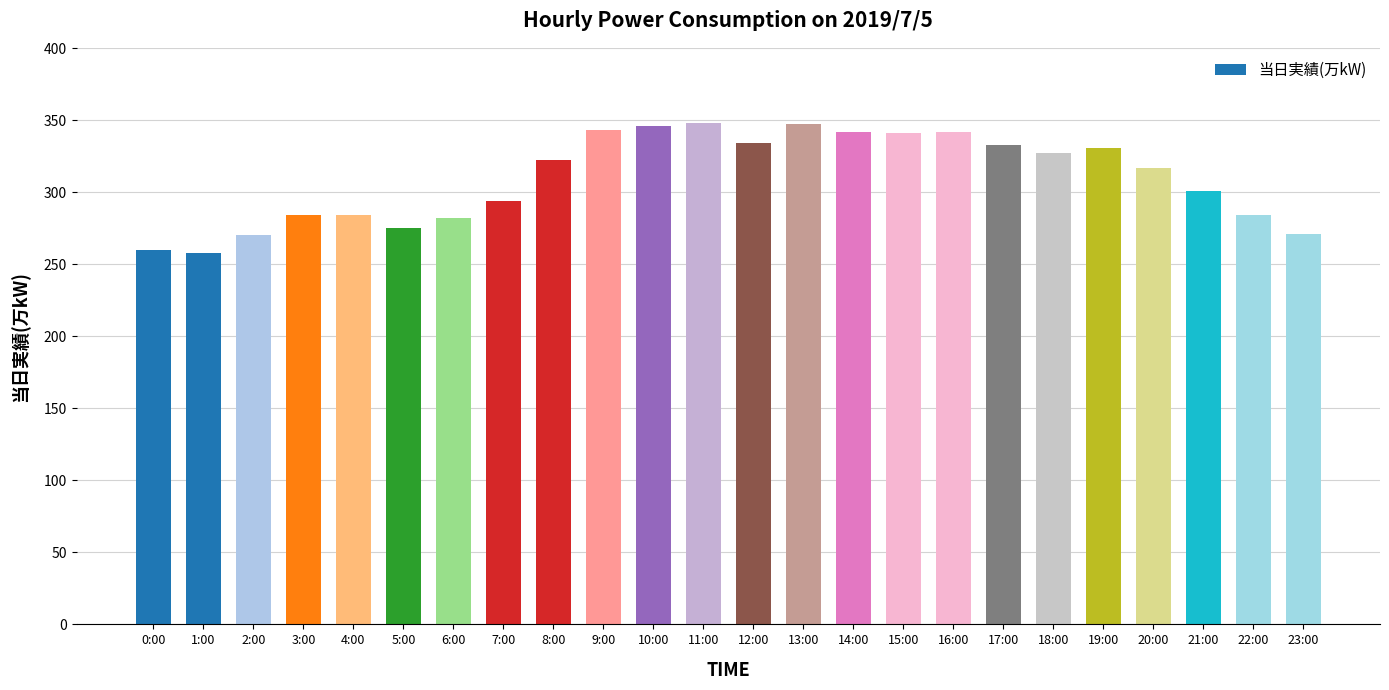

What is the smallest value displayed?

258